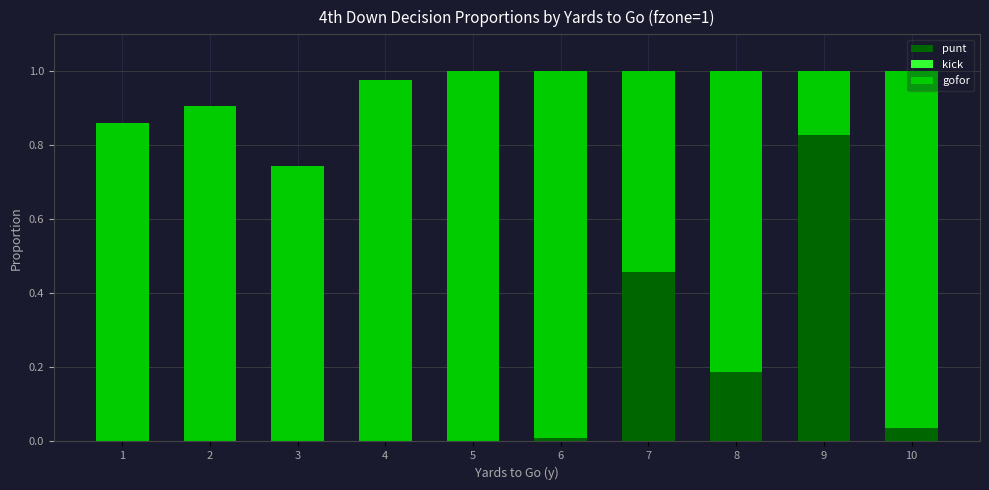

The punt series shows 0.1 at 7. True or false?

False